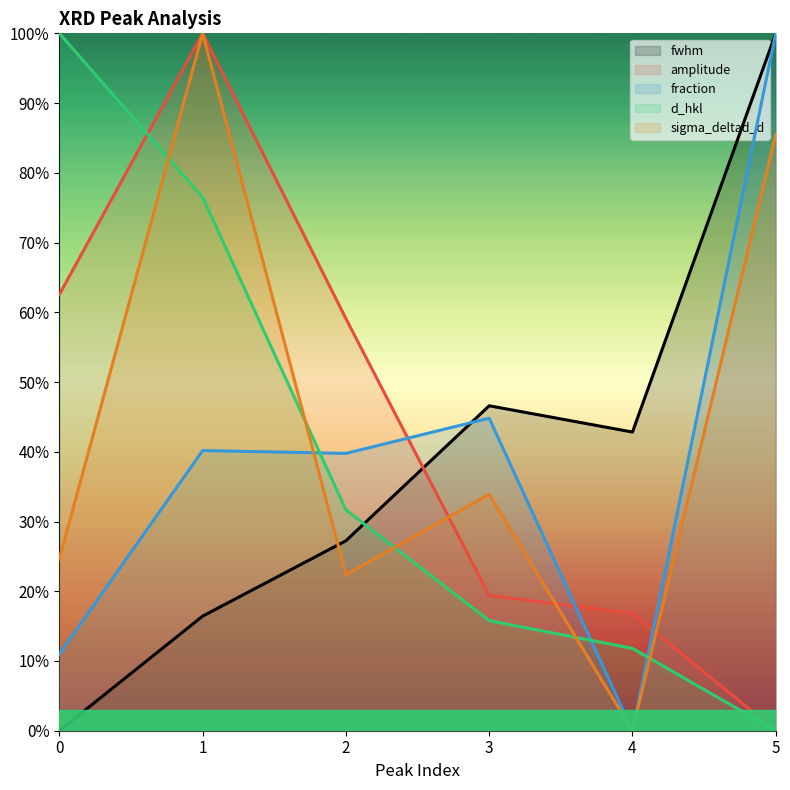

Between which two adjacent categories do amplitude and d_hkl first intersect?

0 and 1